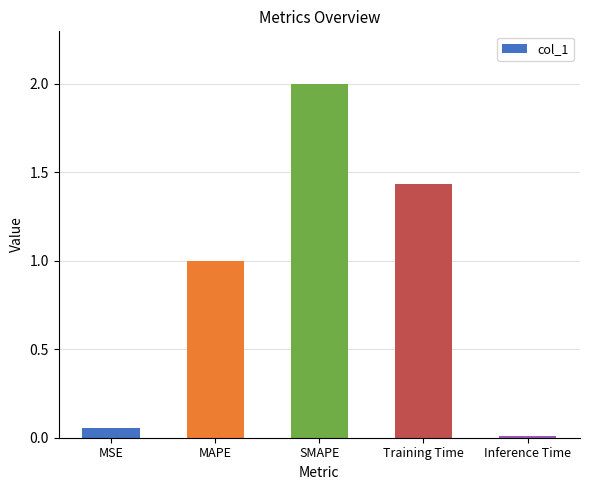

What position from the left is Training Time?

4